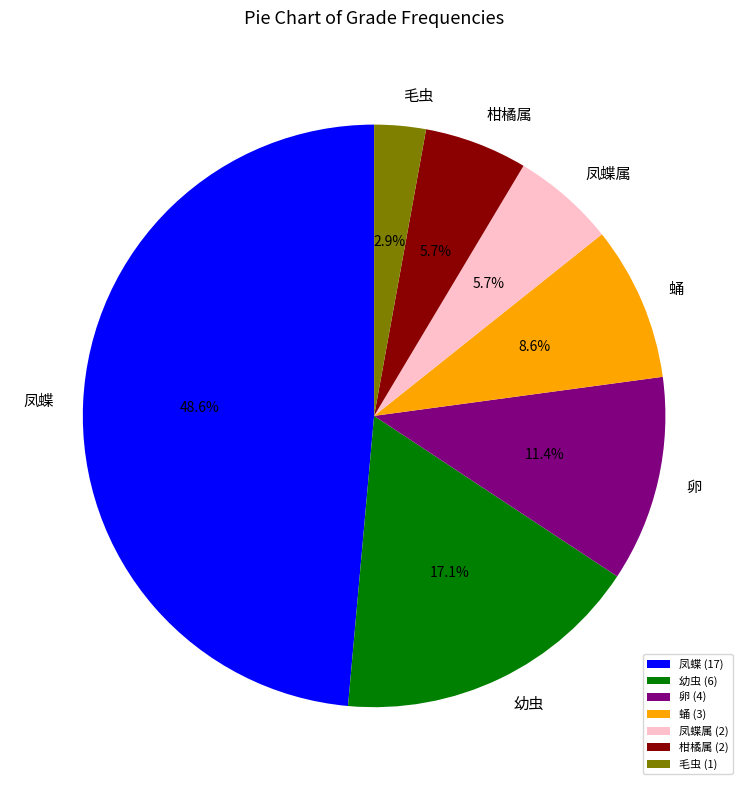

To the nearest percent, what is the average slice percentage?

14%